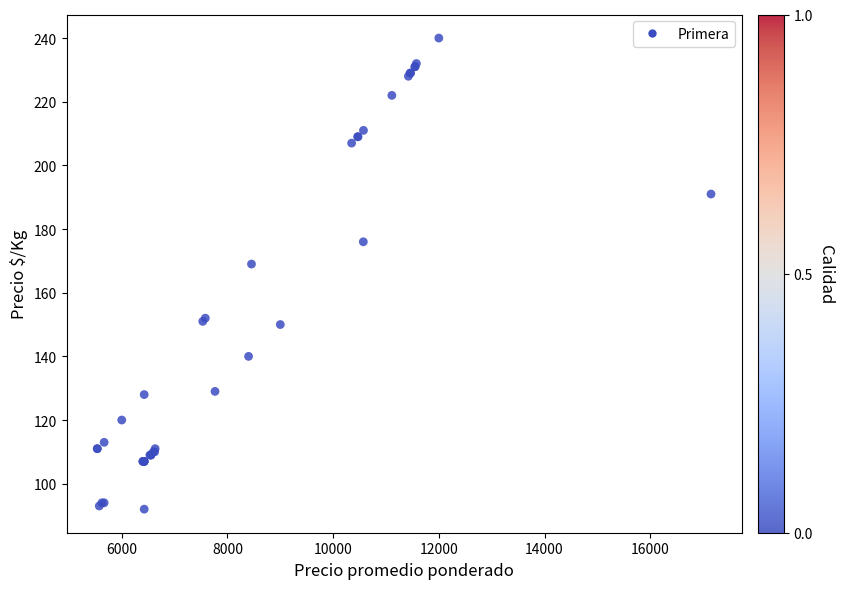

What Y value in the scatter plot is closest to 166?

169